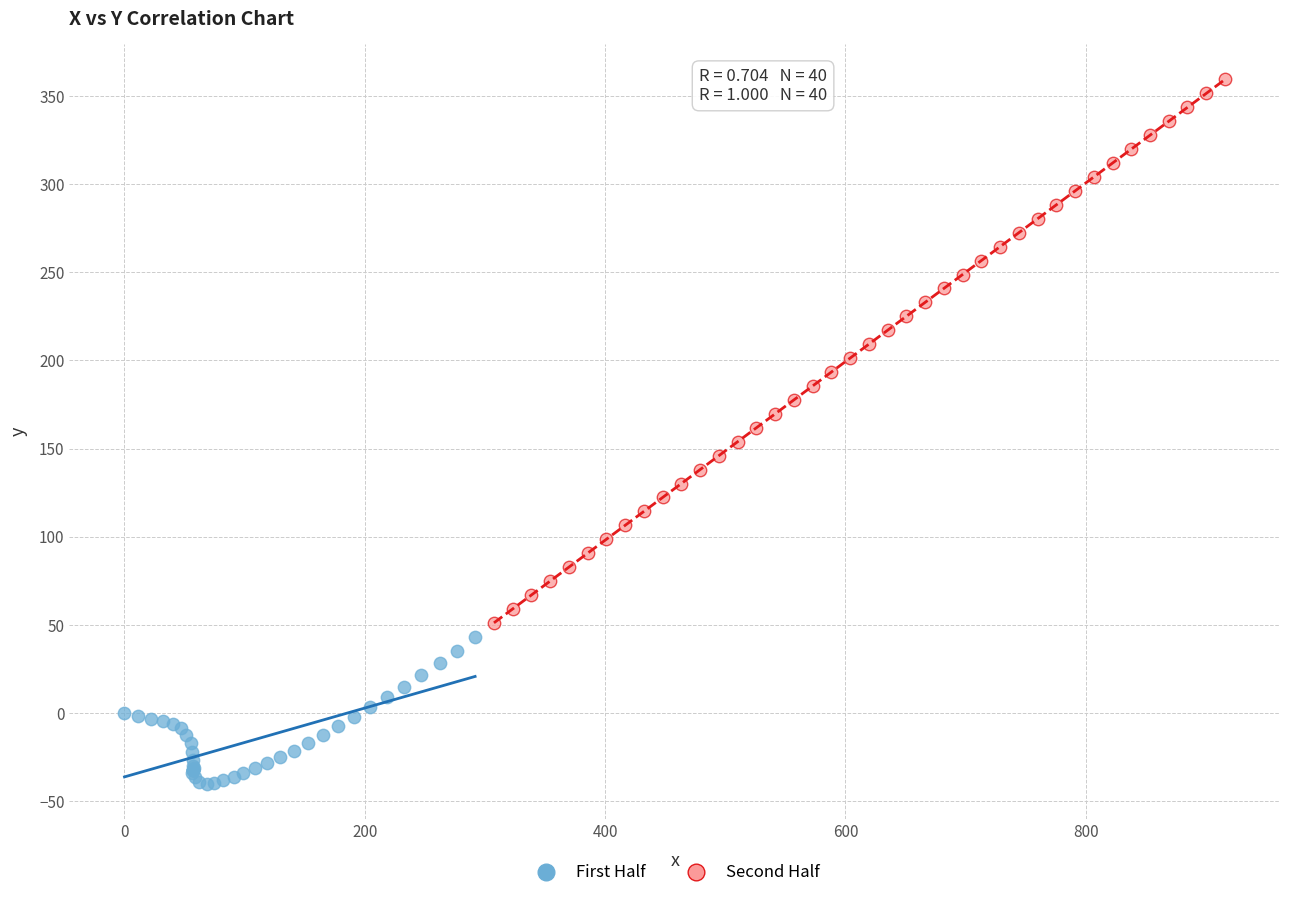

Which series has the widest spread of Y values?

Second Half